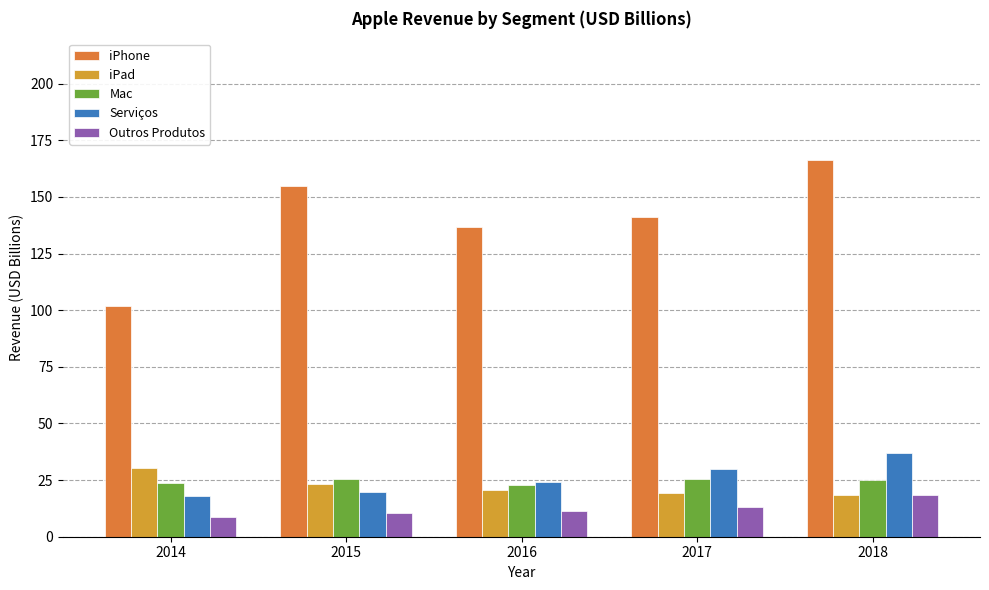

Which has a higher value, 2015 or 2018?

2018